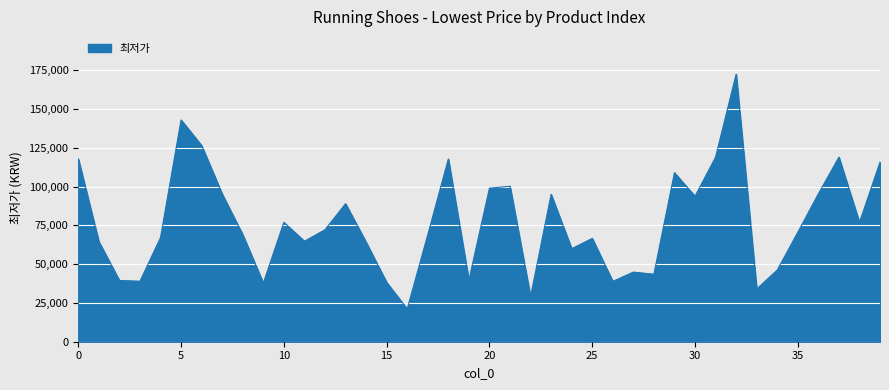

What is the maximum value shown in the chart?

172500